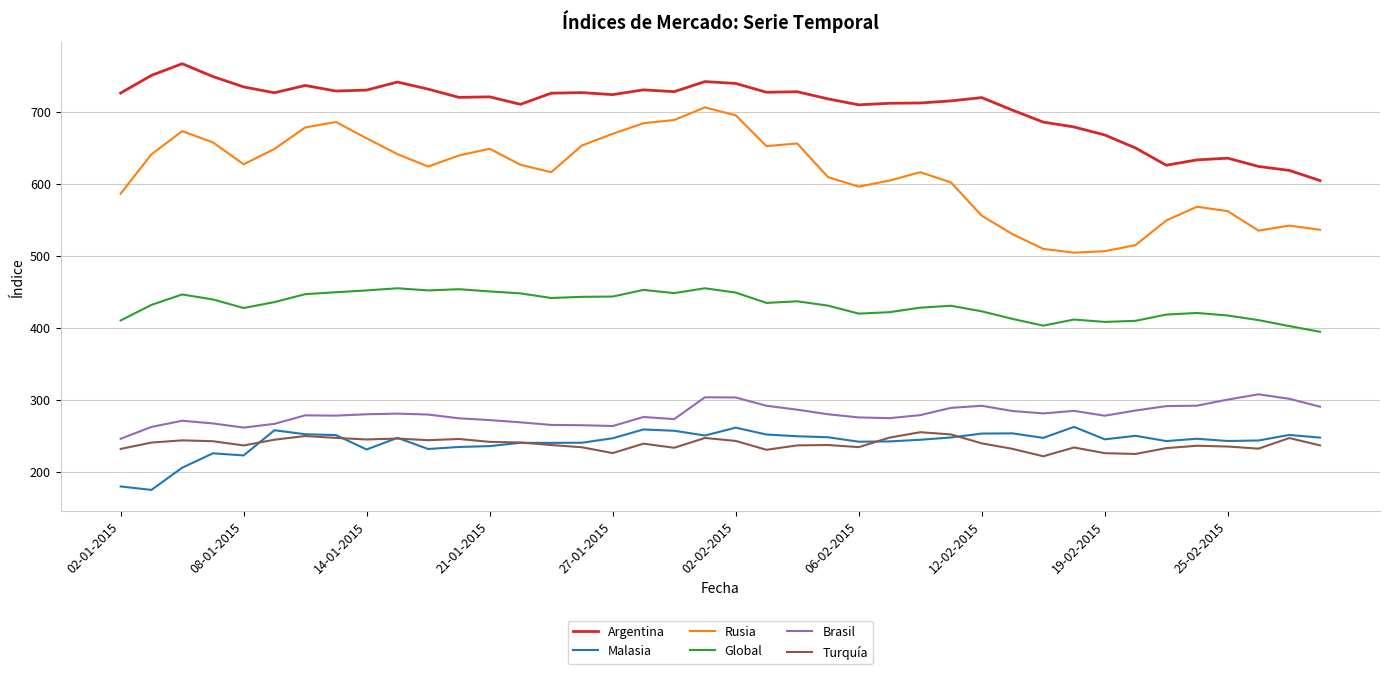

Which series has the largest total across all categories?

Argentina